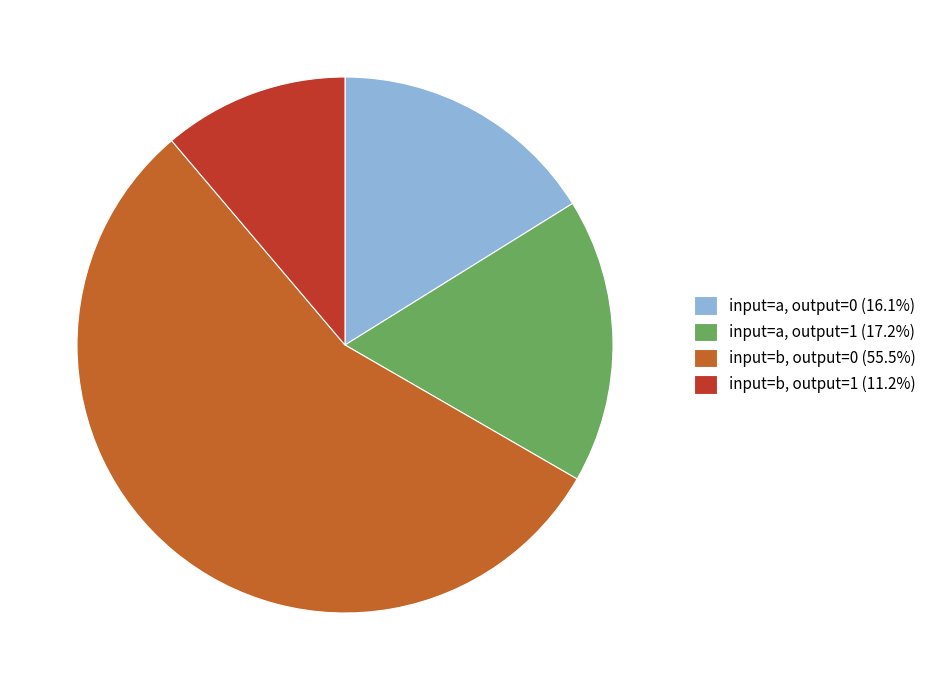

Approximately how many times larger is the value at input=b, output=0 (55.5%) compared to input=a, output=1 (17.2%)?

3.2